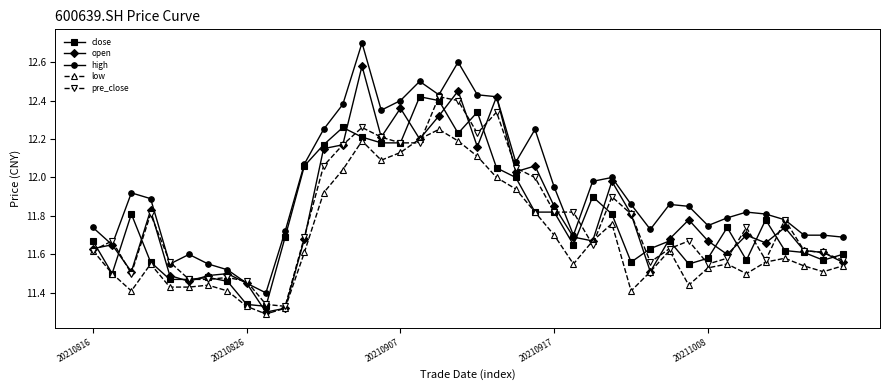

Which series has the largest total across all categories?

high